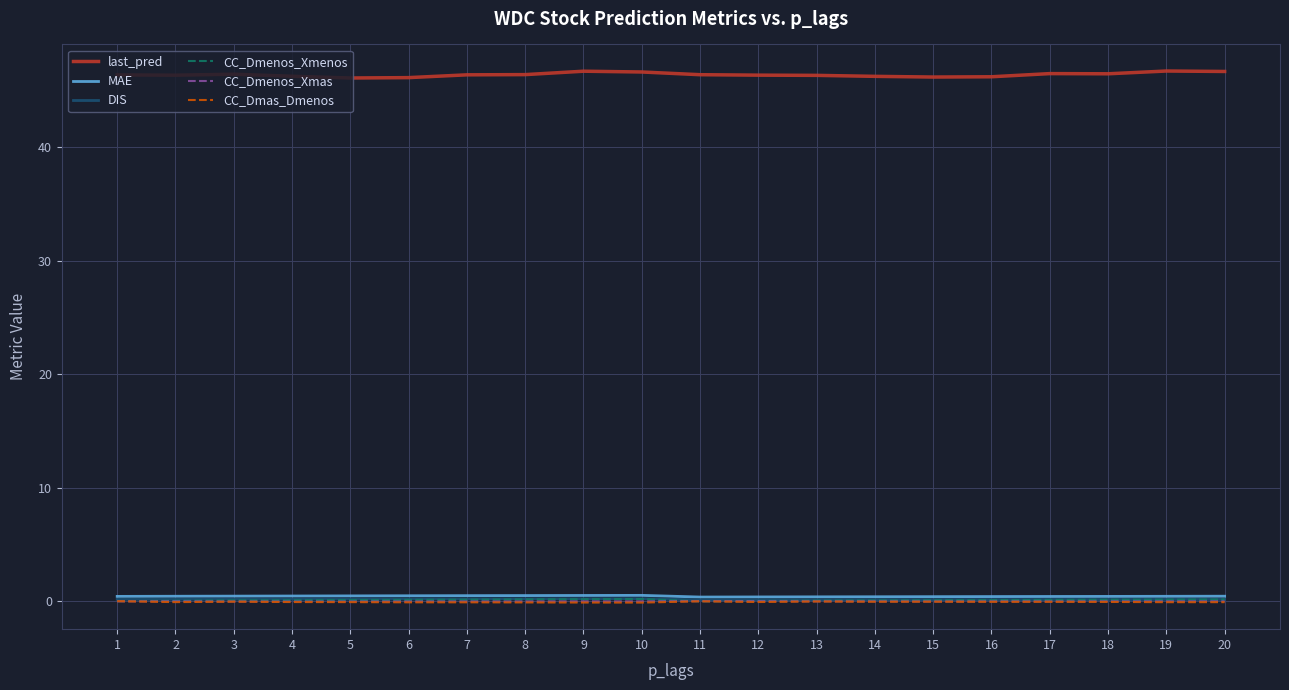

The value of last_pred at 6 is 46.1. True or false?

True